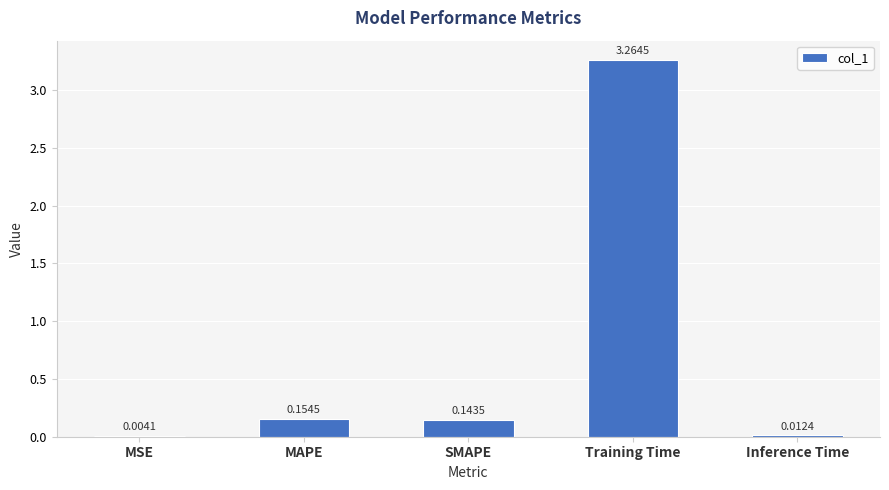

Does the chart contain stacked bars?

No